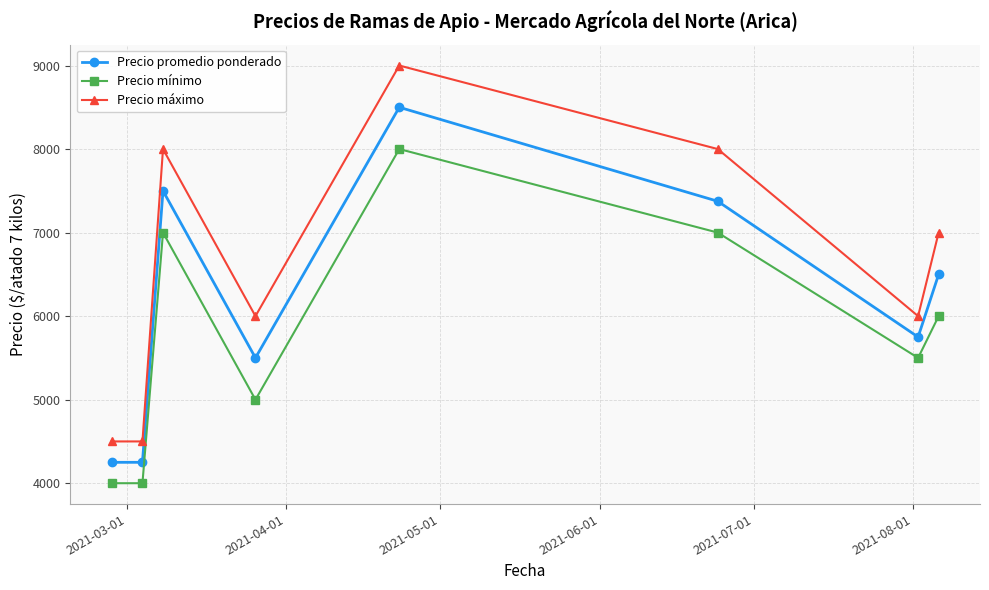

Reading left to right, extract all data points from this chart.

Precio promedio ponderado: 4250	4250	7500	5500	8500	7375	5750	6500
Precio mínimo: 4000	4000	7000	5000	8000	7000	5500	6000
Precio máximo: 4500	4500	8000	6000	9000	8000	6000	7000